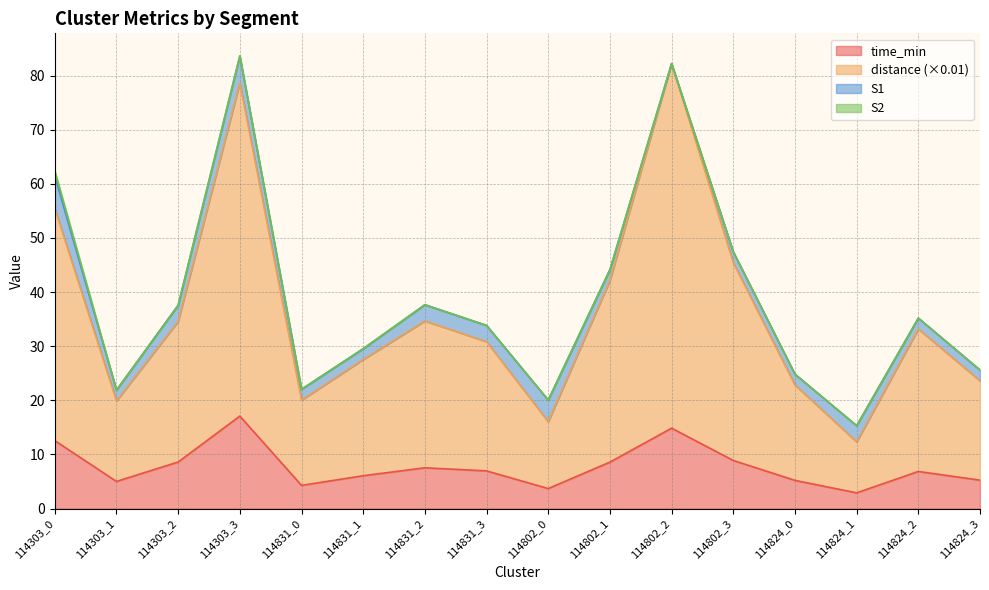

Which series has the widest spread of values?

distance